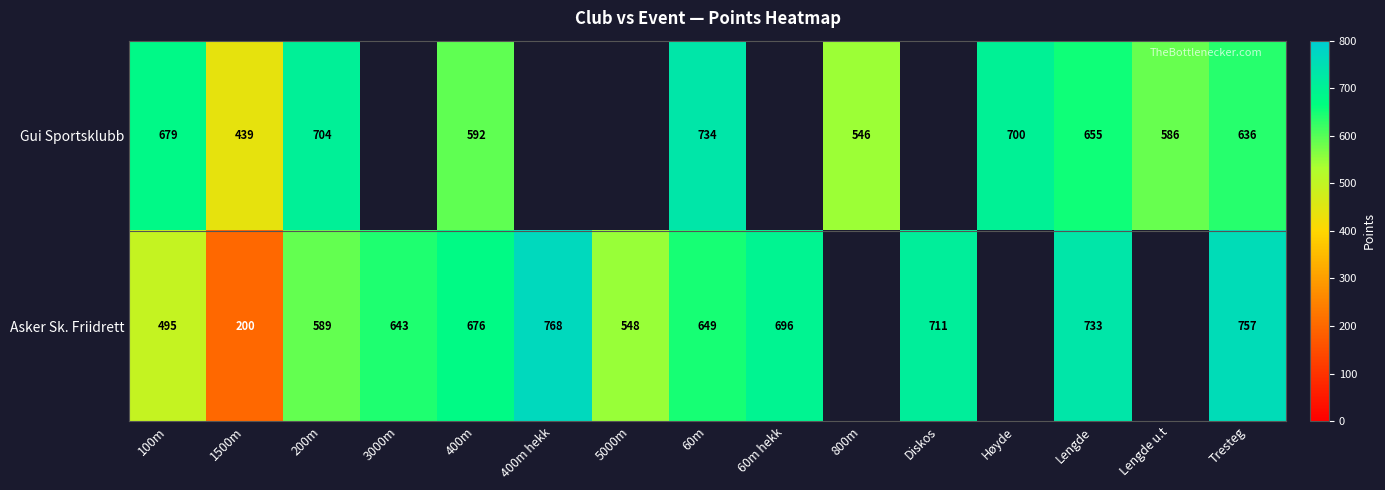

Count the number of categories in the chart.

15